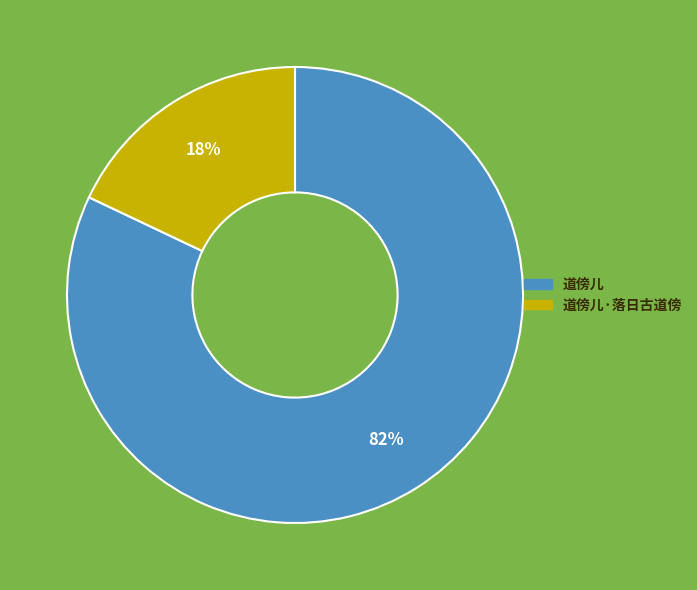

Is there any slice that represents more than half of the pie?

Yes